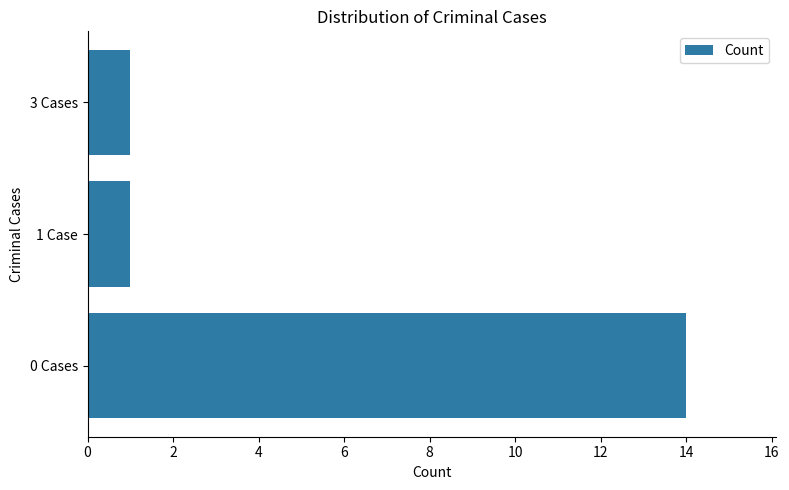

What is the sum of all values?

16